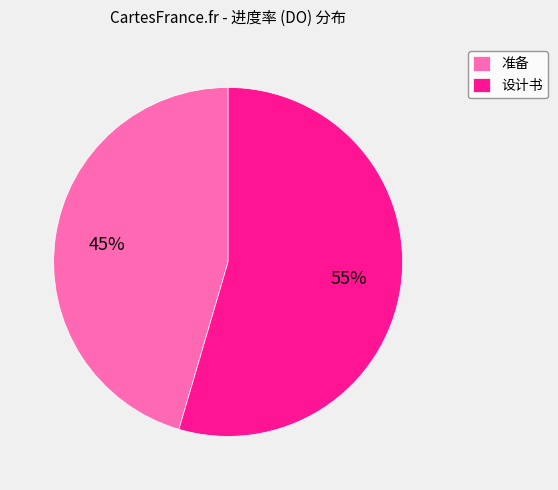

Which slice represents more than half of the pie?

设计书